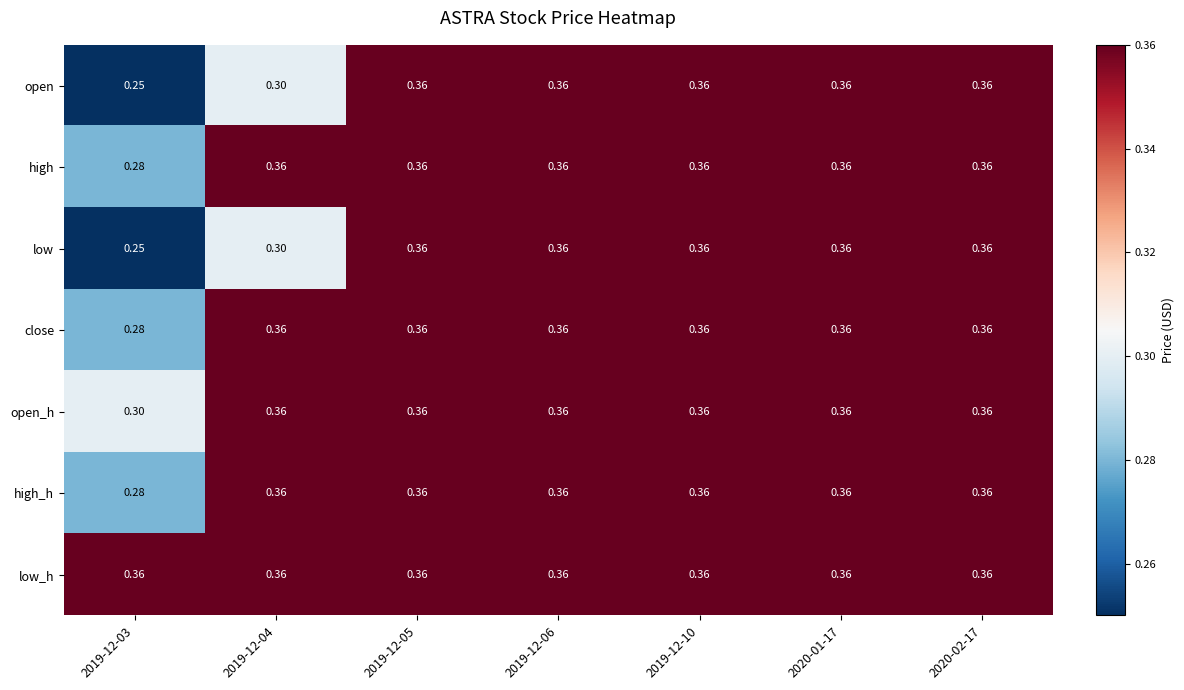

Which series has the largest total across all categories?

low_h